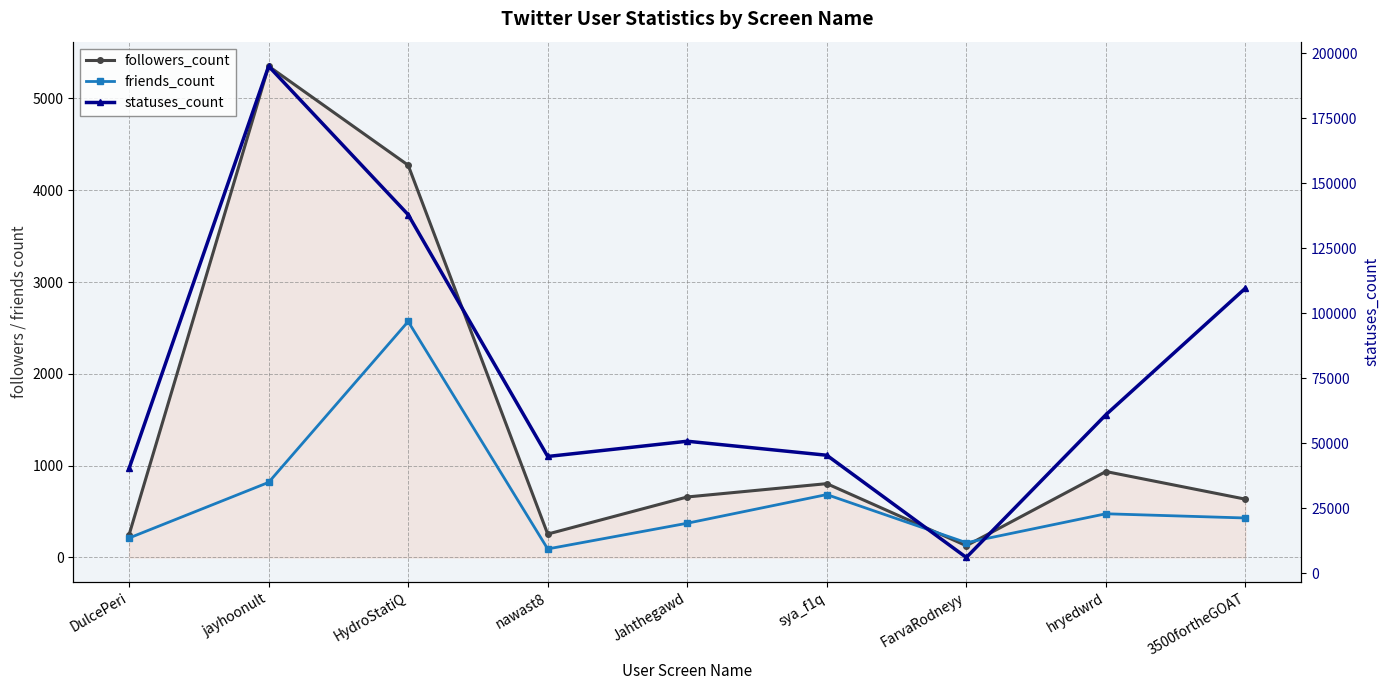

What is the sum of all followers_count values?

13287